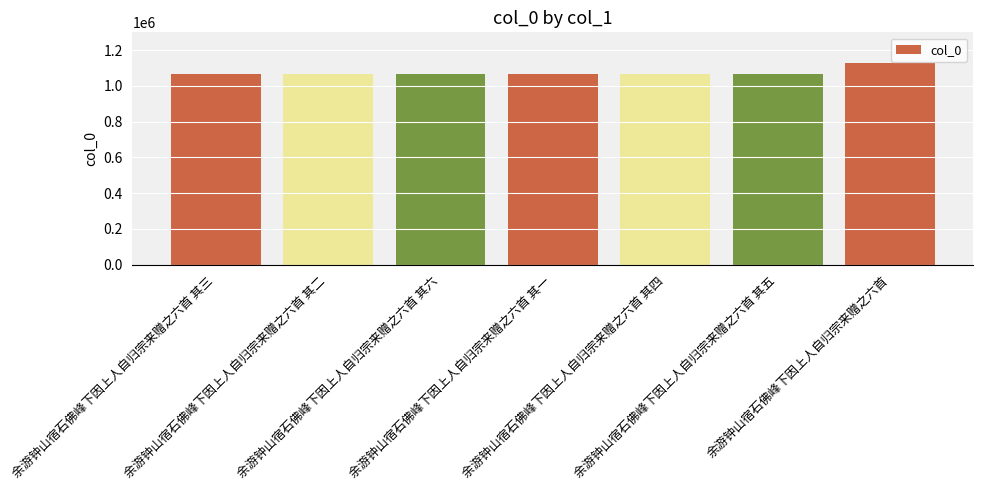

What is the value of the 2nd bar from the left?

1064646